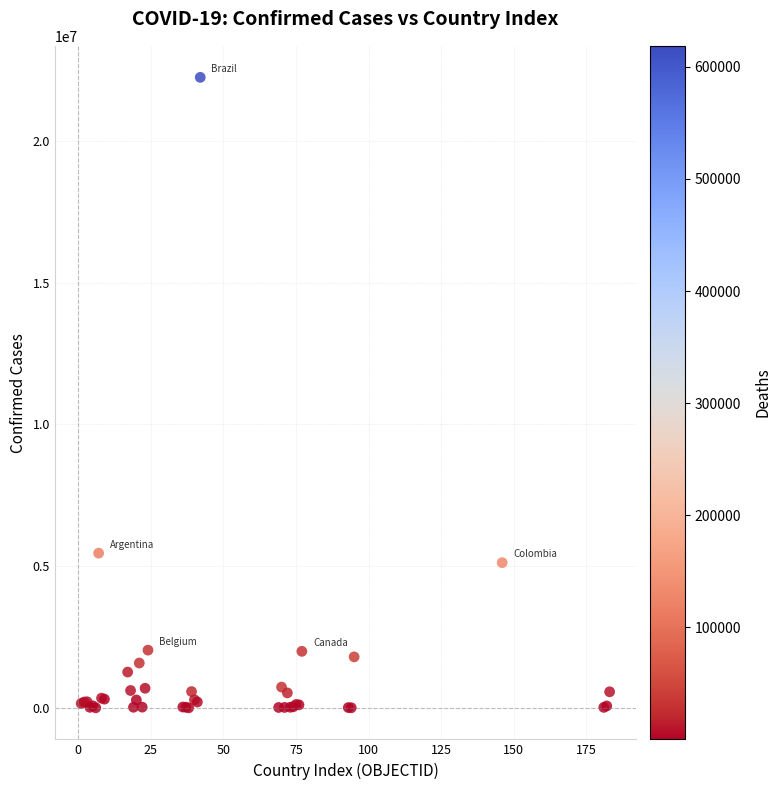

What Y value in the scatter plot is closest to 11122963?

5460042